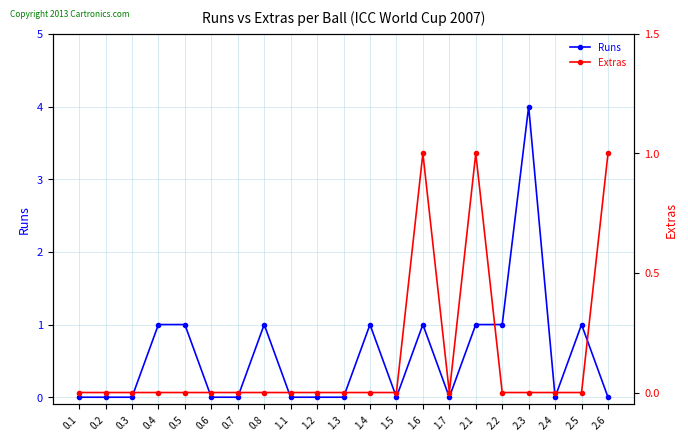

Between 2.1 and 2.4, which series saw the biggest shift?

Runs